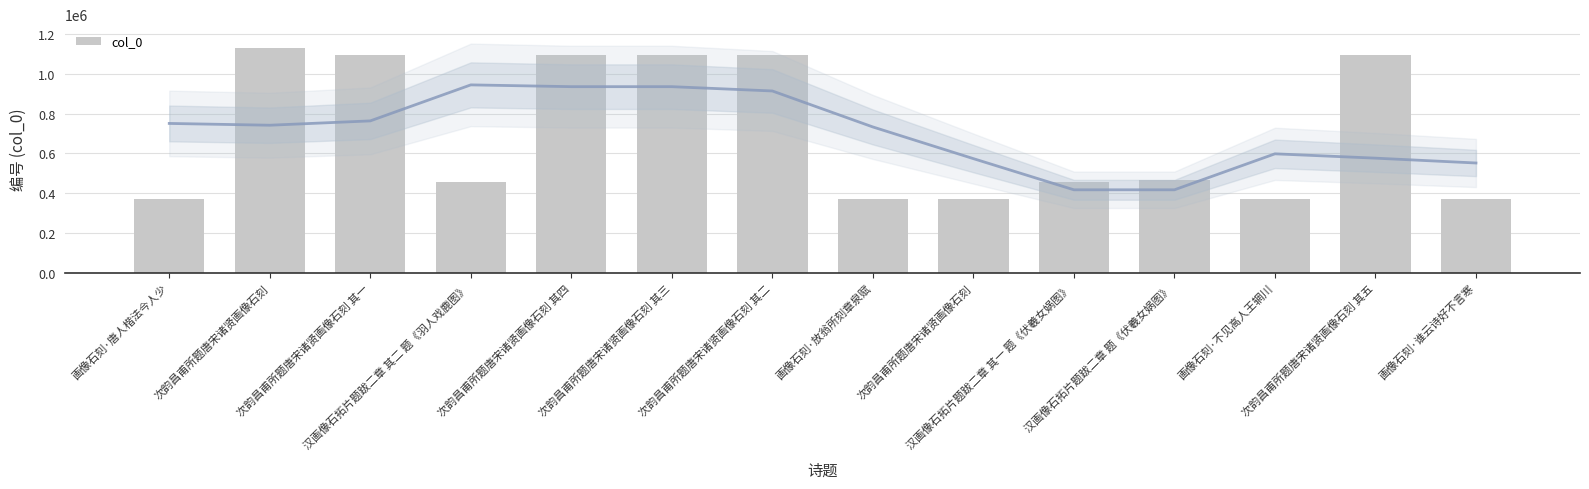

Rank the categories by value from lowest to highest.

画像石刻·谁云诗好不言寒, 画像石刻·唐人楷法今人少, 次韵昌甫所题唐宋诸贤画像石刻, 画像石刻·不见高人王辋川, 画像石刻·放翁所刻章泉赋, 汉画像石拓片题跋二章 其一 题《伏羲女娲图》, 汉画像石拓片题跋二章 其二 题《羽人戏鹿图》, 汉画像石拓片题跋二章 题《伏羲女娲图》, 次韵昌甫所题唐宋诸贤画像石刻 其一, 次韵昌甫所题唐宋诸贤画像石刻 其二, 次韵昌甫所题唐宋诸贤画像石刻 其三, 次韵昌甫所题唐宋诸贤画像石刻 其四, 次韵昌甫所题唐宋诸贤画像石刻 其五, 次韵昌甫所题唐宋诸贤画像石刻